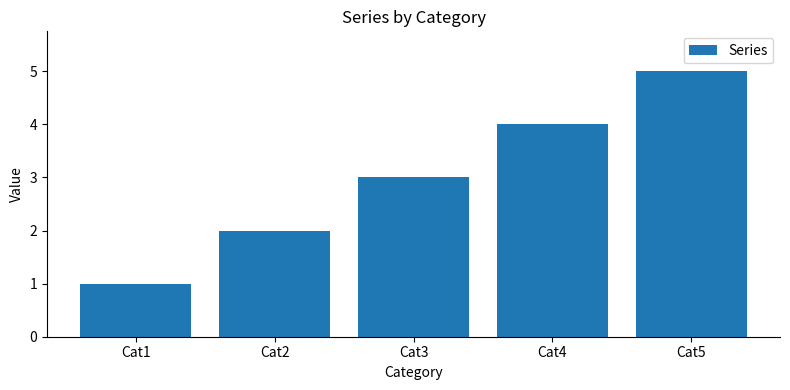

Reading right to left, what are all the values shown in this chart?

Cat5=5	Cat4=4	Cat3=3	Cat2=2	Cat1=1